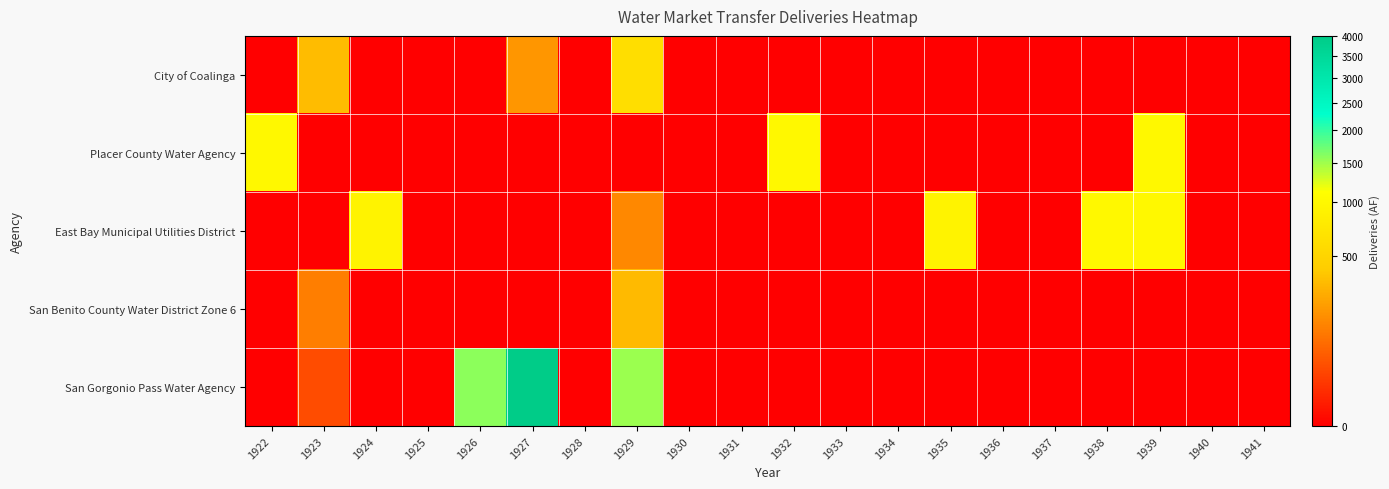

Reading left to right, extract all data points from this chart.

City of Coalinga: 1922=0.0	1923=327.0	1924=0.0	1925=0.0	1926=0.0	1927=189.2	1928=0.0	1929=607.3	1930=0.0	1931=0.0	1932=0.0	1933=0.0	1934=0.0	1935=0.0	1936=0.0	1937=0.0	1938=0.0	1939=0.0	1940=0.0	1941=0.0
Placer County Water Agency: 1922=1000.0	1923=0.0	1924=0.0	1925=0.0	1926=0.0	1927=0.0	1928=0.0	1929=0.0	1930=0.0	1931=0.0	1932=1000.0	1933=0.0	1934=0.0	1935=0.0	1936=0.0	1937=0.0	1938=0.0	1939=1000.0	1940=0.0	1941=0.0
East Bay Municipal Utilities District: 1922=0.0	1923=0.0	1924=926.8	1925=0.0	1926=0.0	1927=0.0	1928=0.0	1929=150.4	1930=0.0	1931=0.0	1932=0.0	1933=0.0	1934=0.0	1935=926.8	1936=0.0	1937=0.0	1938=1000.0	1939=1000.0	1940=0.0	1941=0.0
San Benito County Water District Zone 6: 1922=0.0	1923=120.8	1924=0.0	1925=0.0	1926=0.0	1927=0.0	1928=0.0	1929=323.6	1930=0.0	1931=0.0	1932=0.0	1933=0.0	1934=0.0	1935=0.0	1936=0.0	1937=0.0	1938=0.0	1939=0.0	1940=0.0	1941=0.0
San Gorgonio Pass Water Agency: 1922=0.0	1923=34.0	1924=0.0	1925=0.0	1926=1584.3	1927=4000.0	1928=0.0	1929=1507.5	1930=0.0	1931=0.0	1932=0.0	1933=0.0	1934=0.0	1935=0.0	1936=0.0	1937=0.0	1938=0.0	1939=0.0	1940=0.0	1941=0.0